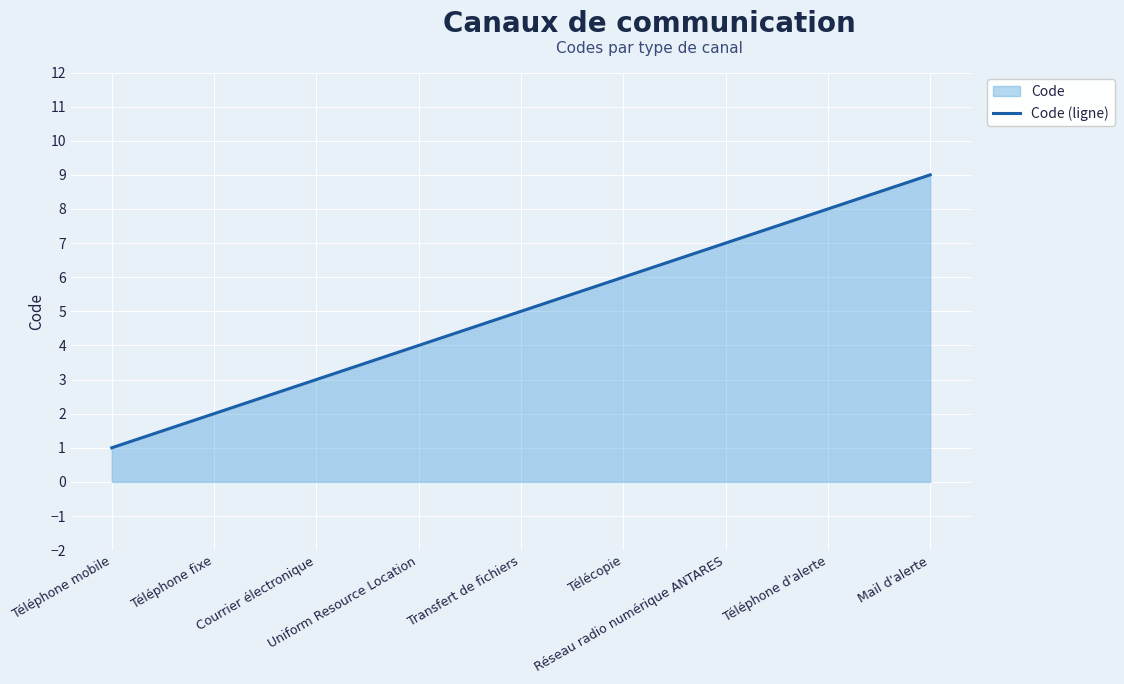

Reading left to right, list all the values displayed in this chart.

1	2	3	4	5	6	7	8	9